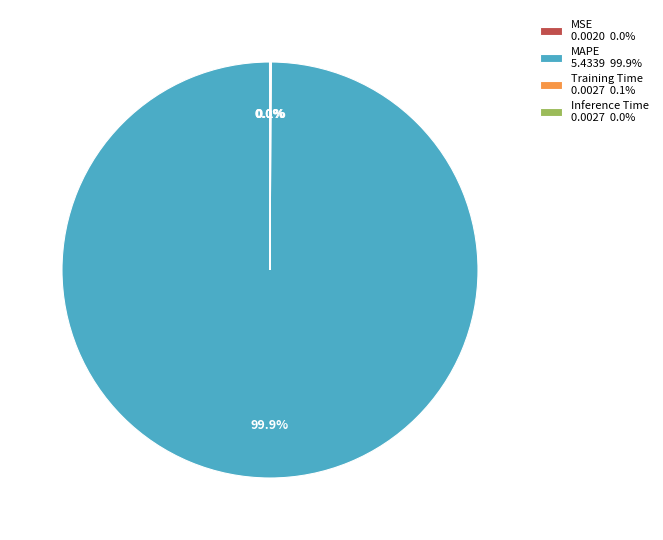

Which category has the biggest portion of the pie?

MAPE